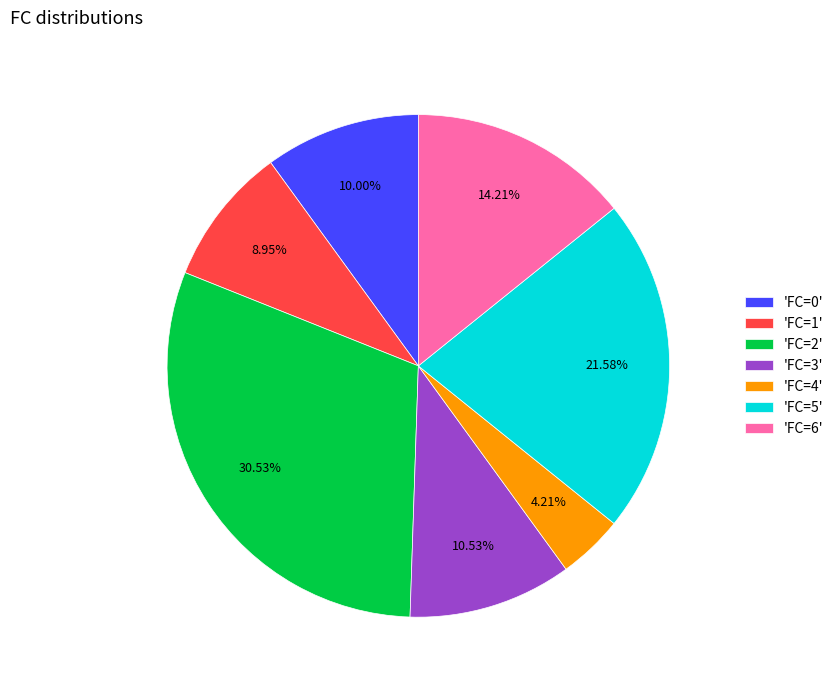

Between 'FC=1' and 'FC=5', which is larger?

'FC=5'